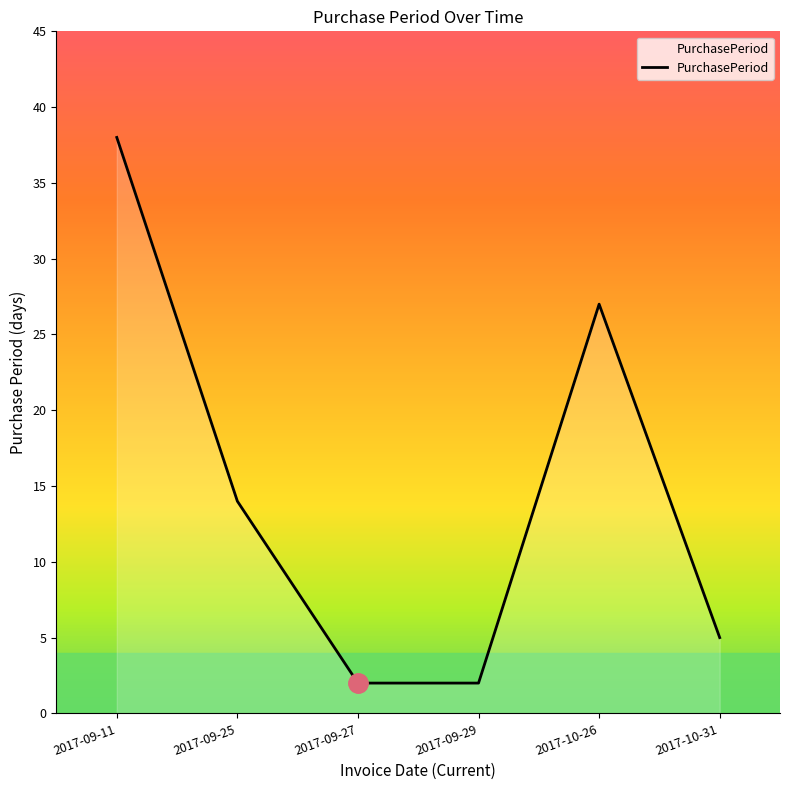

What is the minimum value shown in the chart?

2